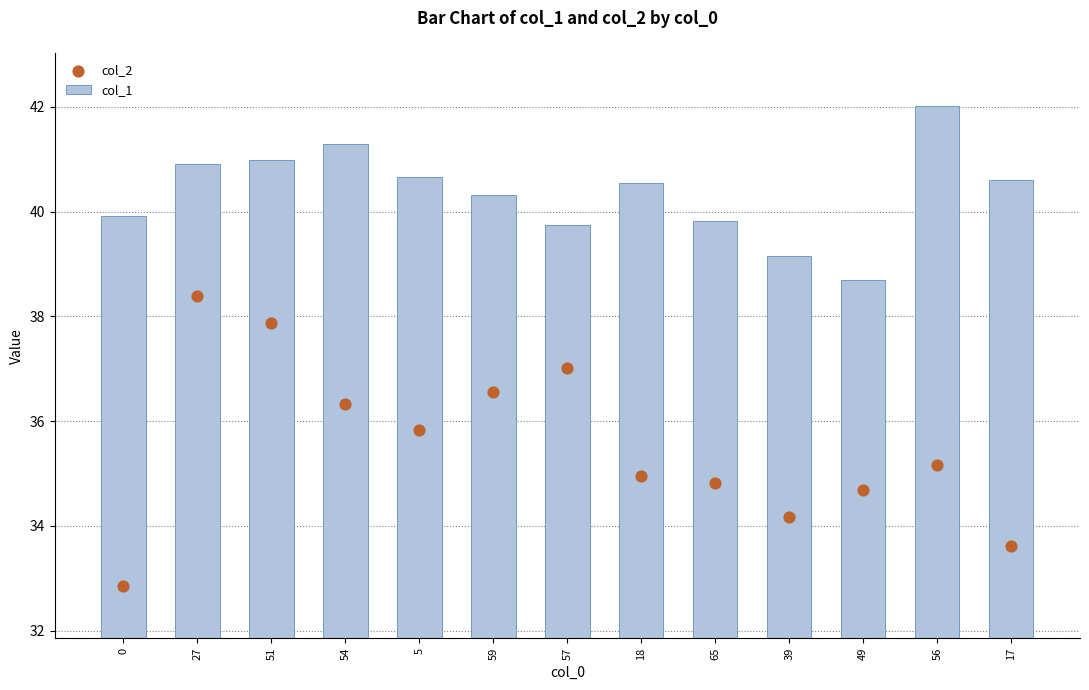

Is the value of col_1 at 56 greater than the value of col_2 at 39?

Yes